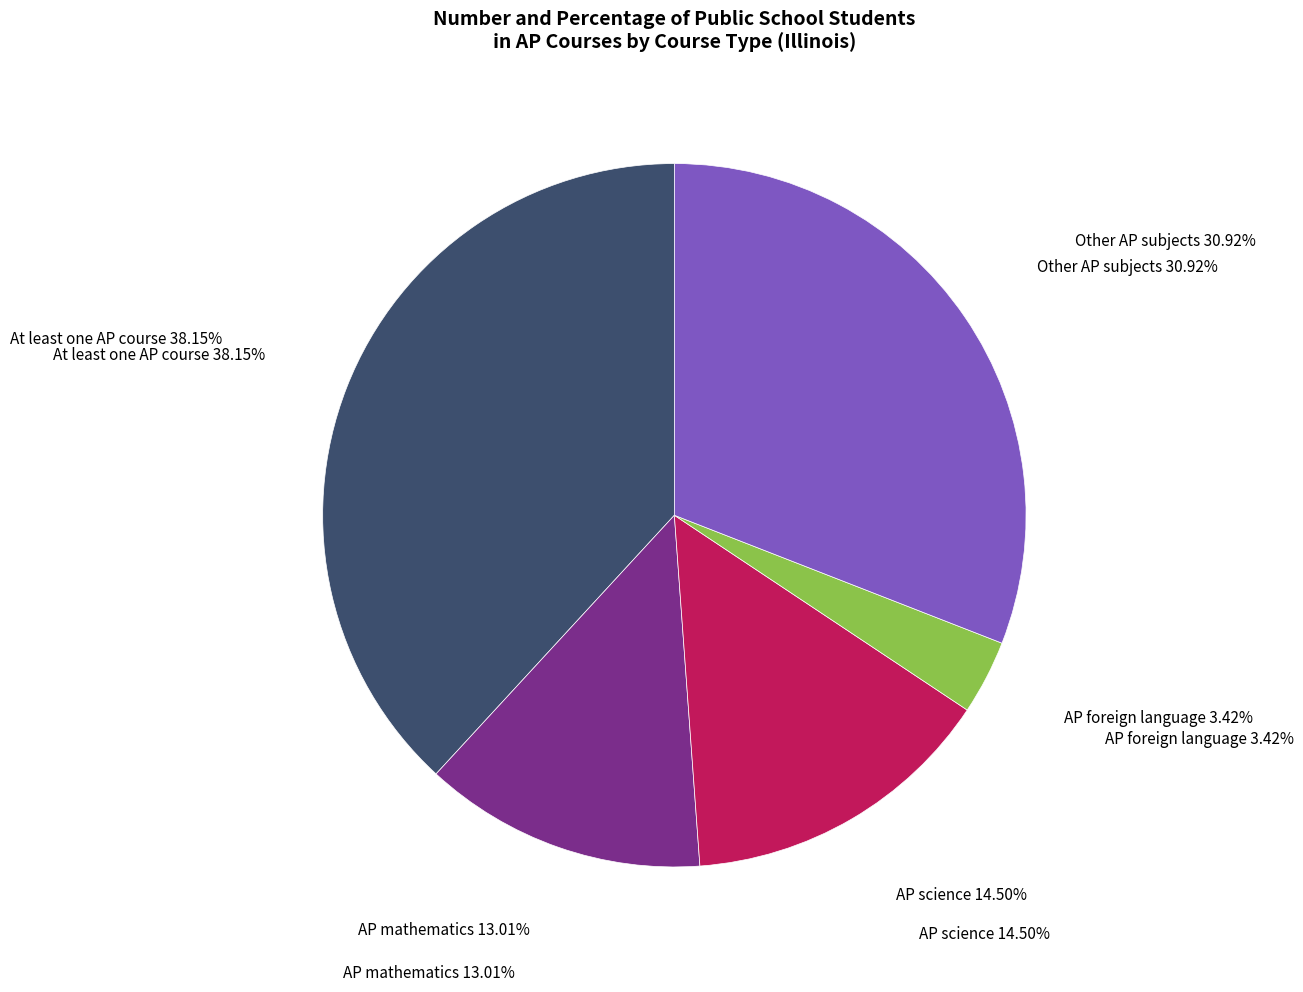

Is it true that AP mathematics is 13% of the pie?

True